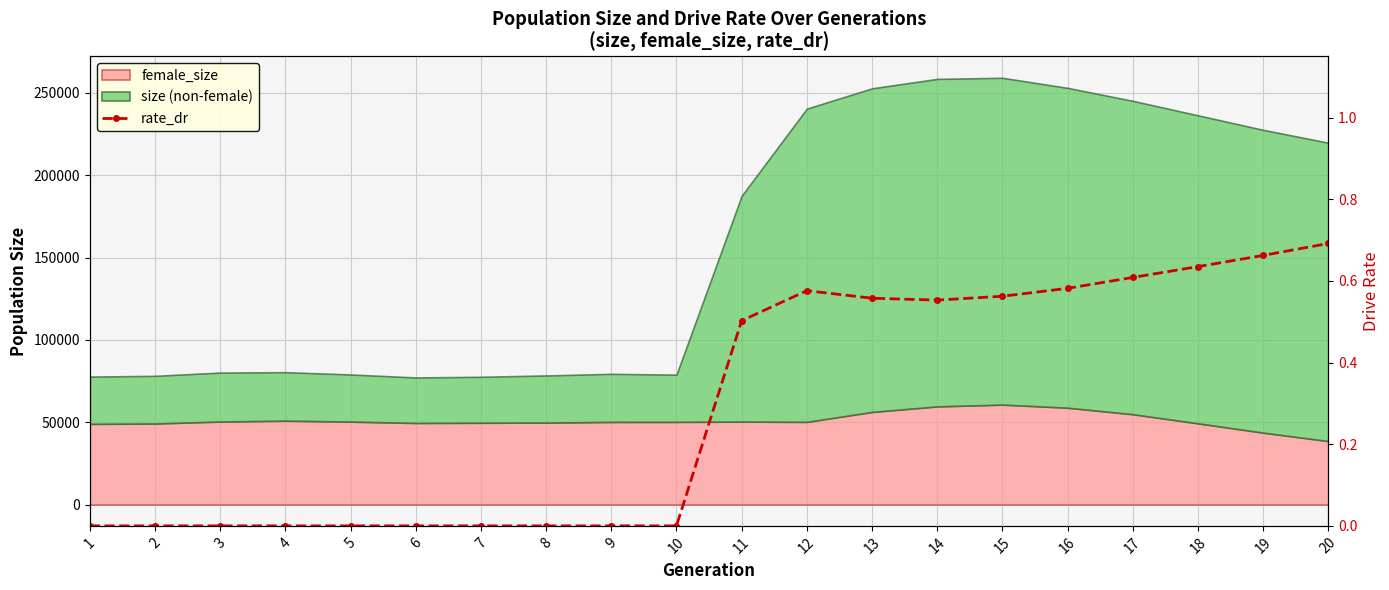

The chart shows a value of 0.0 at 4. True or false?

True